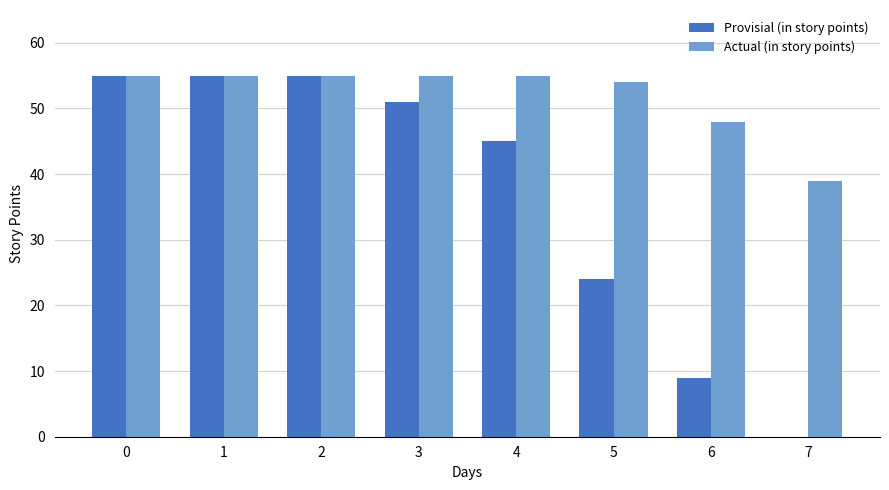

The Actual (in story points) series shows 73 at 2. True or false?

False